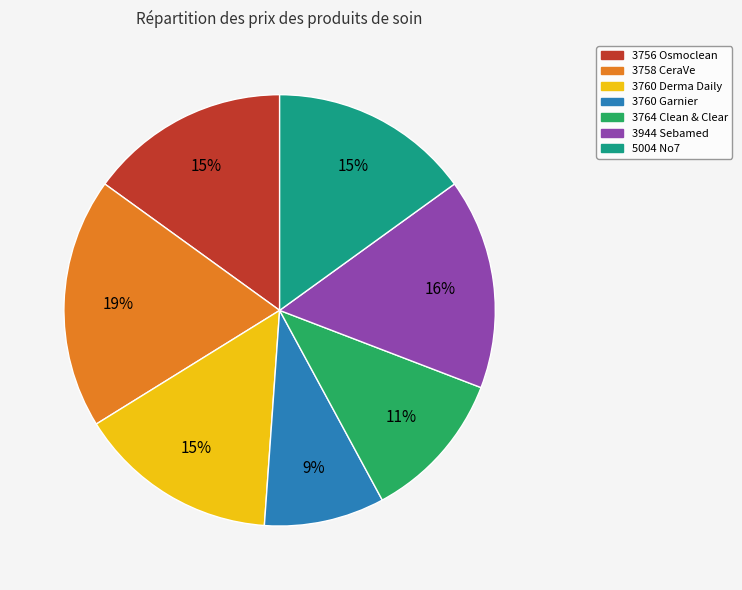

To the nearest percent, what percentage of the pie is 3944 Sebamed?

16%